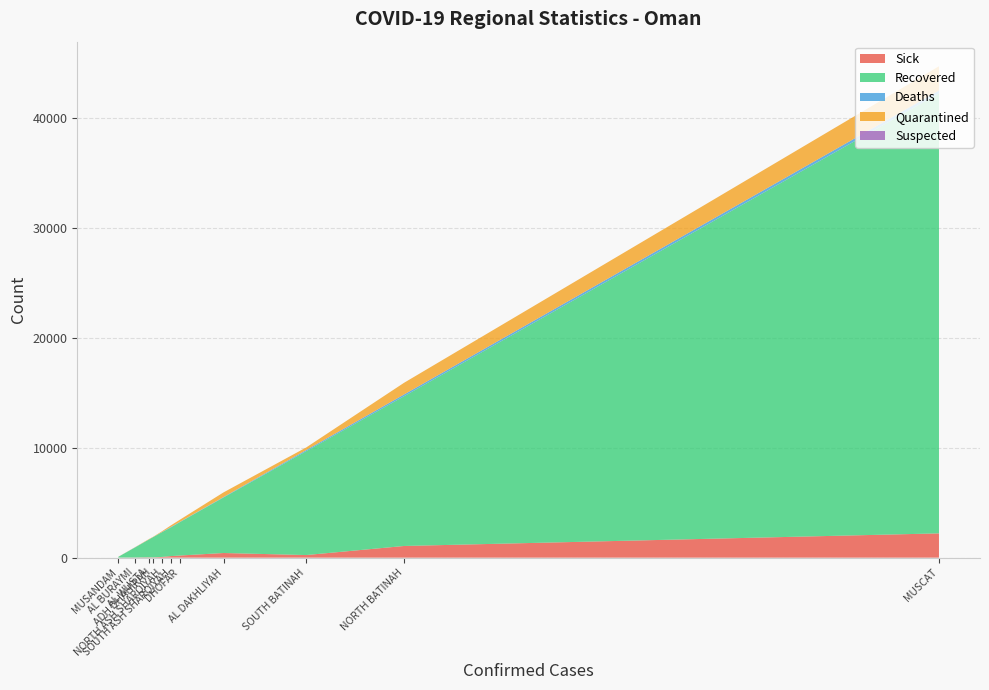

Does the chart have visible grid lines?

Yes